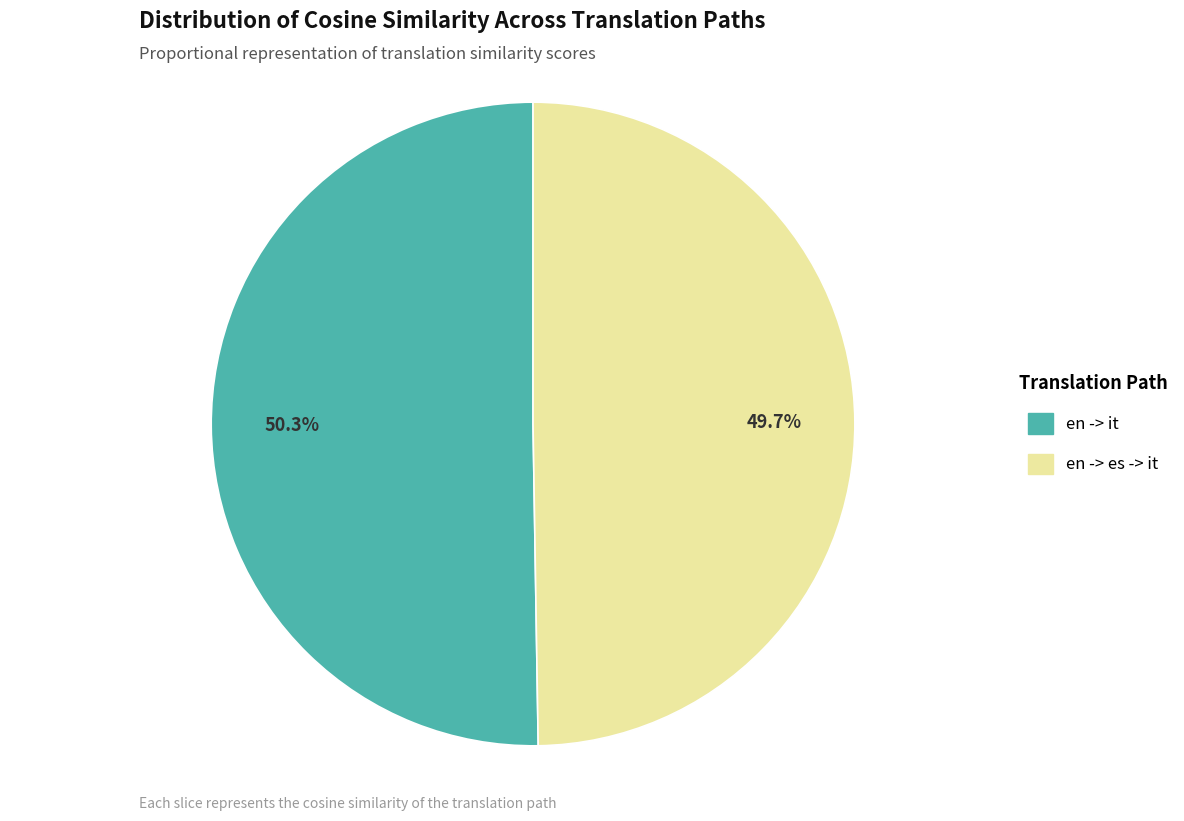

Count the number of slices in the pie.

2